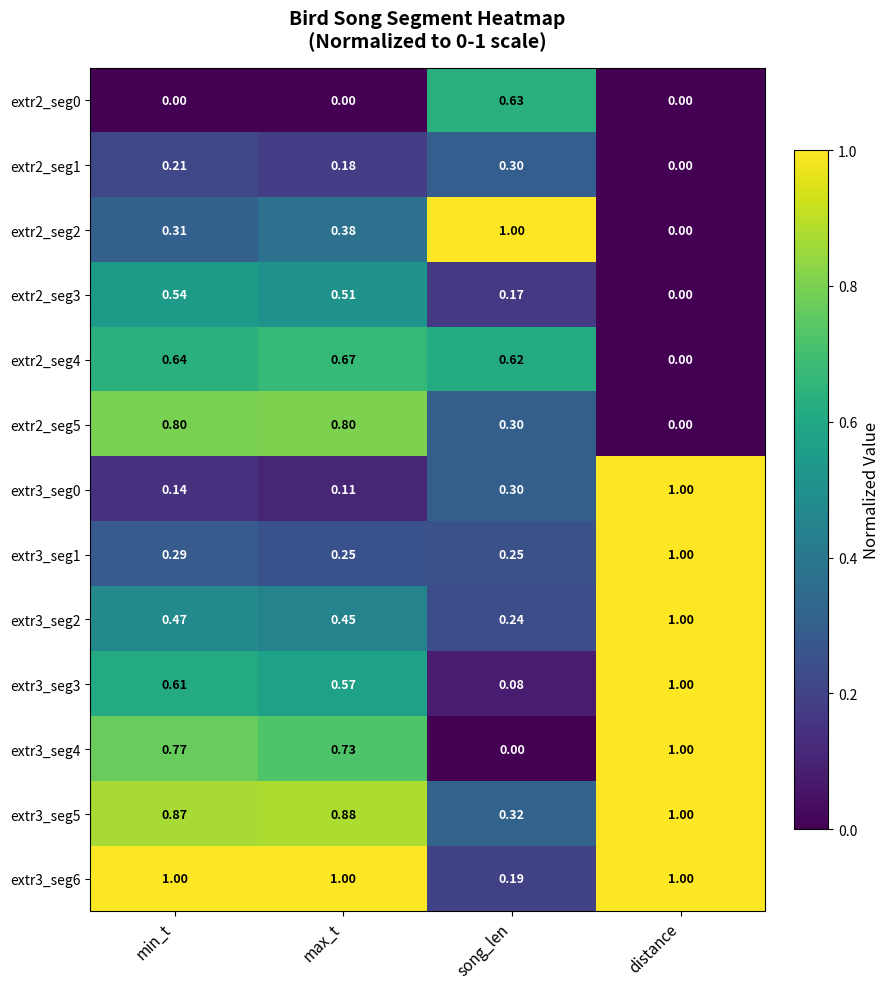

List the labels in order of extr2_seg1 value, smallest first.

distance, max_t, min_t, song_len